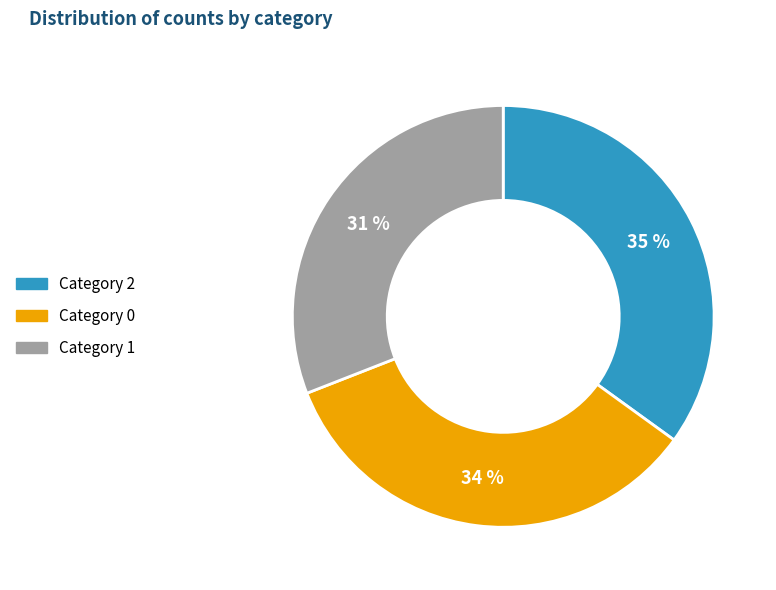

Is there a majority slice in this chart?

No